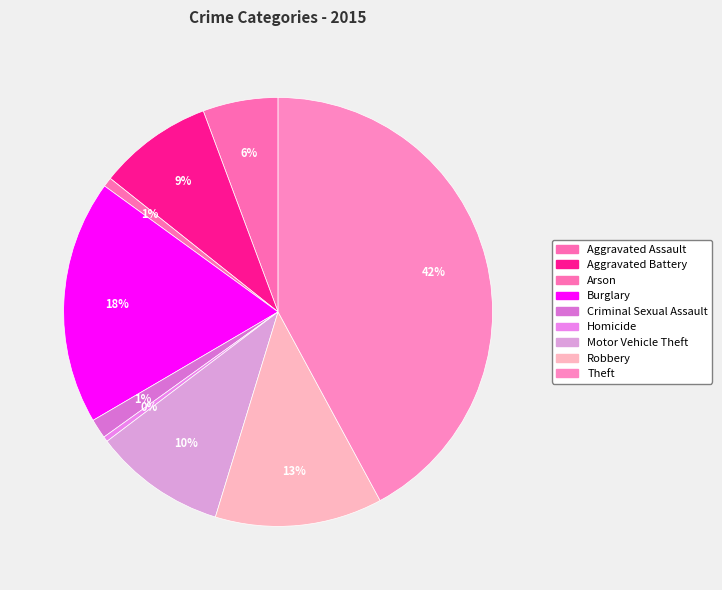

What is the smallest slice in the pie chart?

Homicide